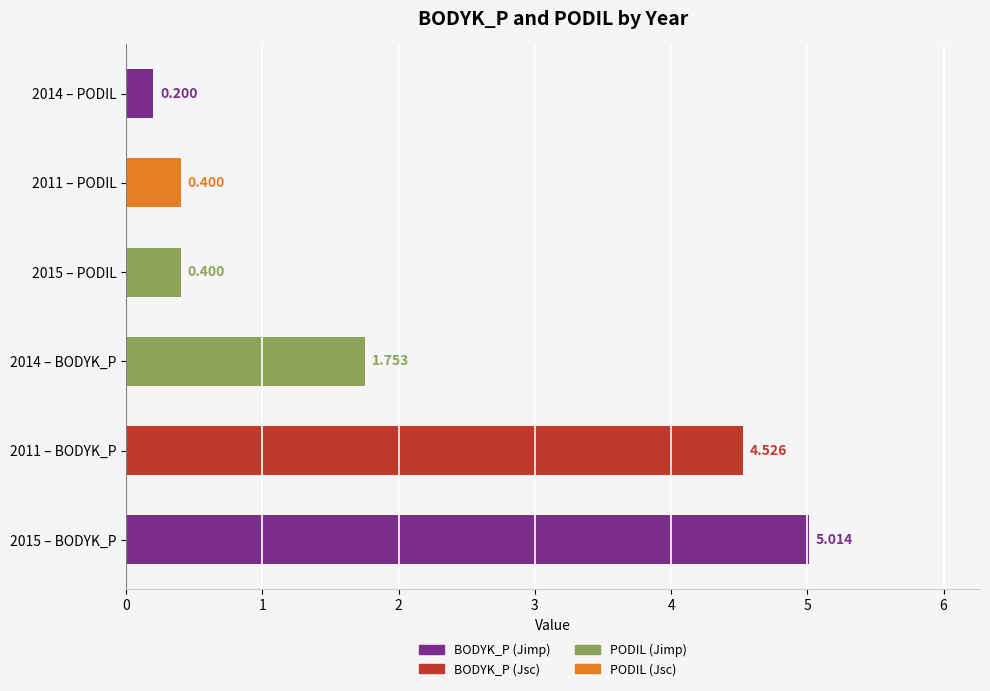

Does the chart contain any negative values?

No